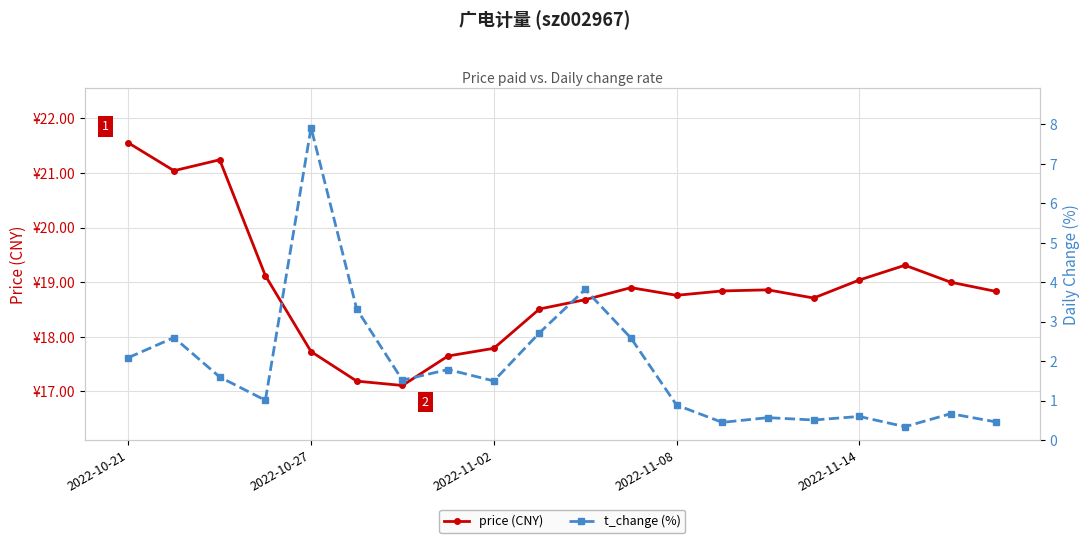

At how many categories does at least one series exceed 1?

20